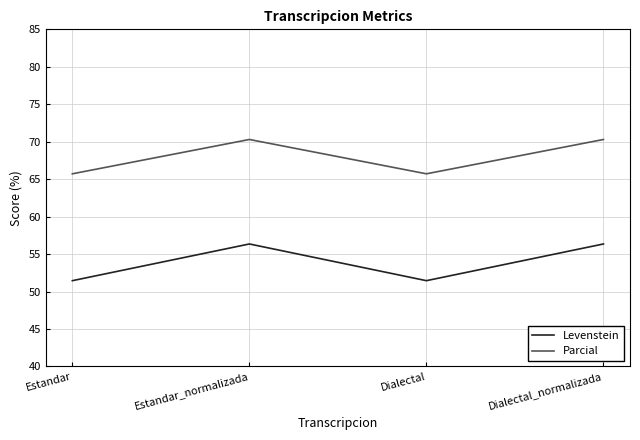

True or false: Parcial and Levenstein cross at least once.

False